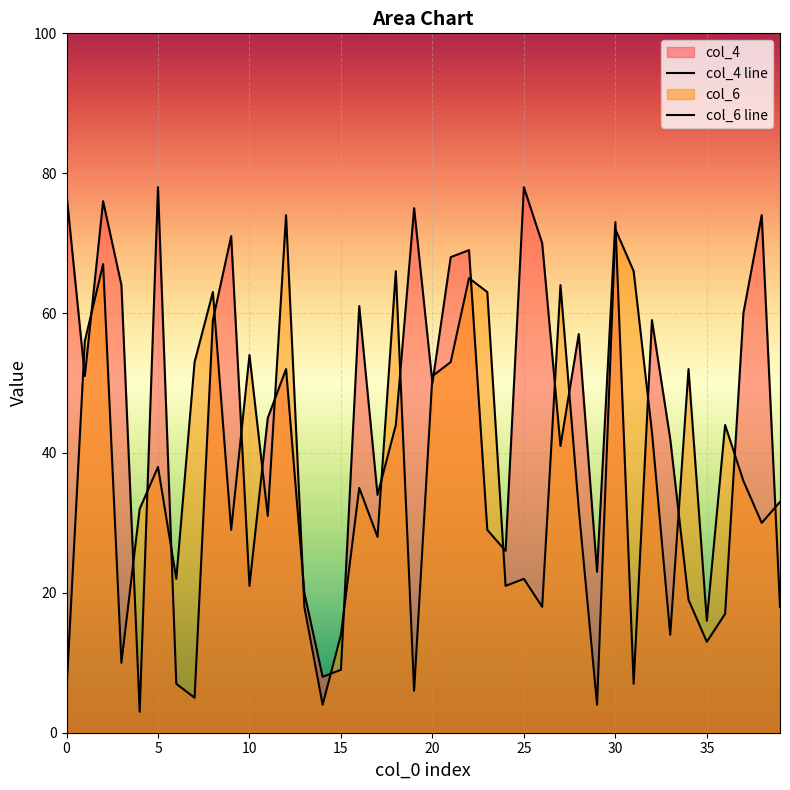

Which has a higher value, 39 or 22?

22